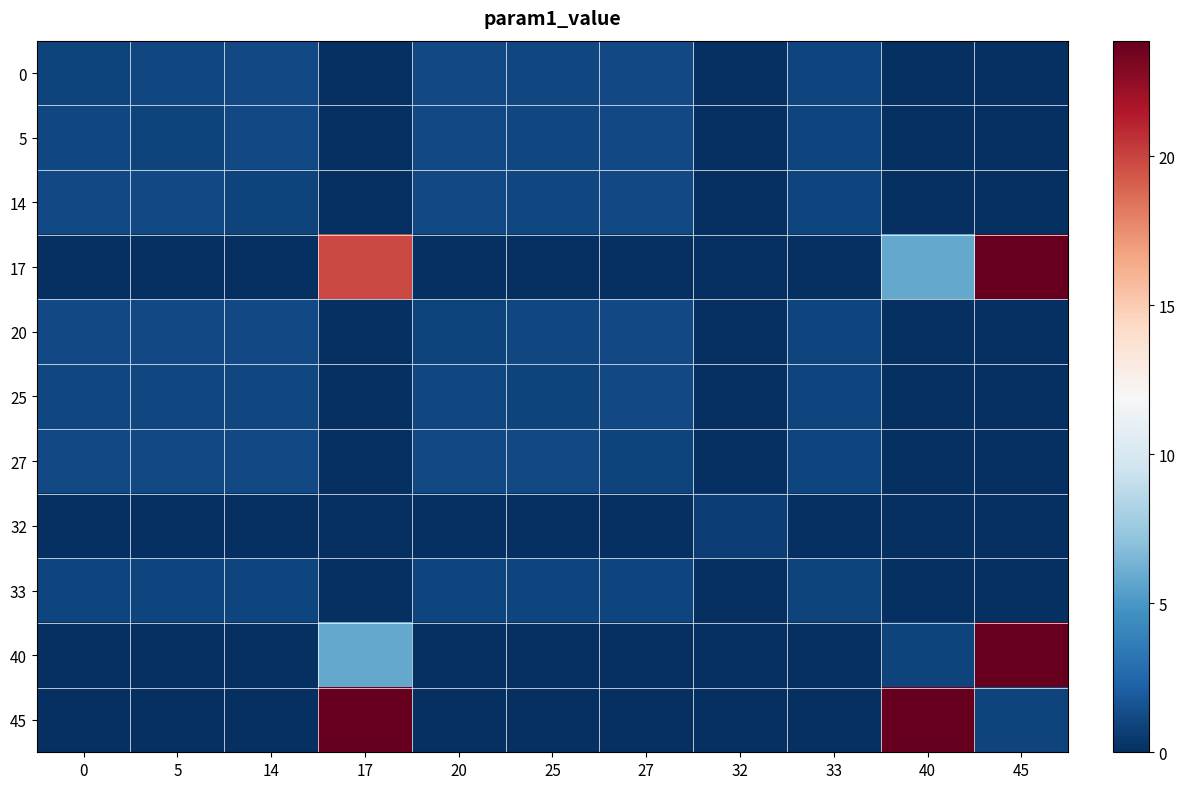

Count the number of categories in the chart.

11